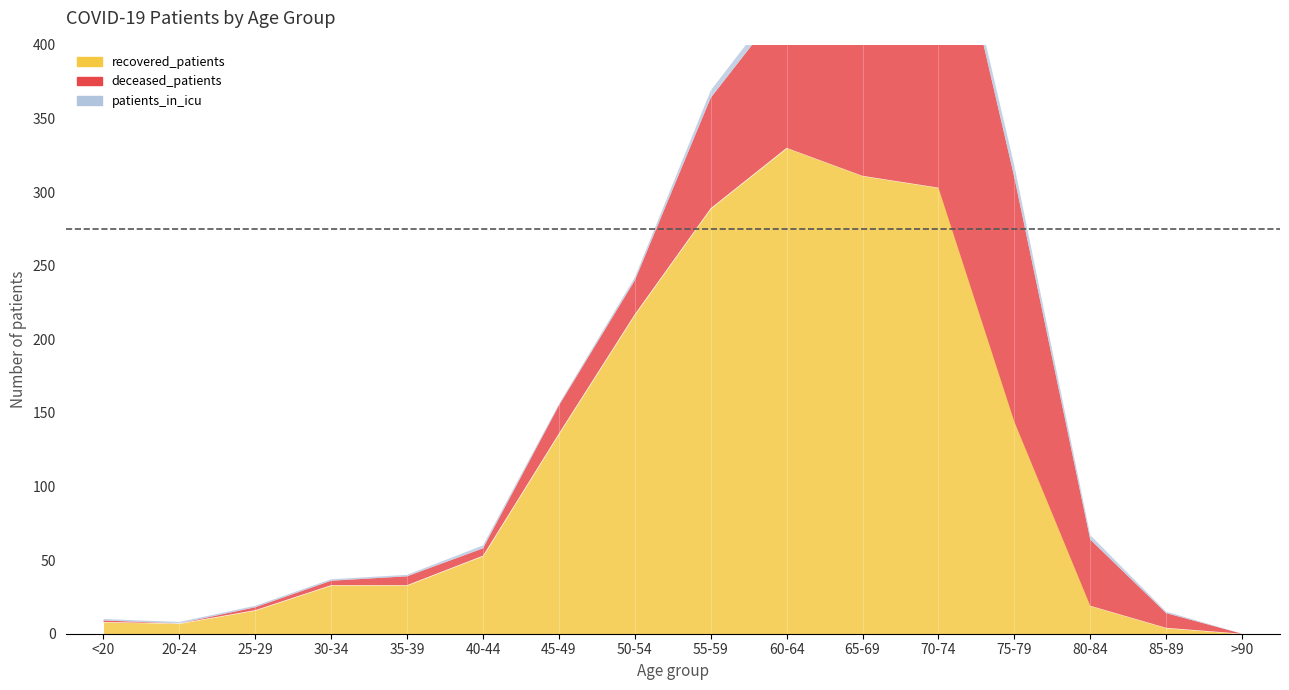

In patients_in_icu, how many points are lower than both neighbors (excluding endpoints)?

1